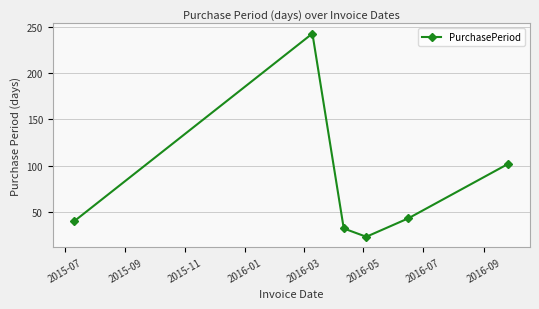

What is the difference between the maximum and minimum values?

220